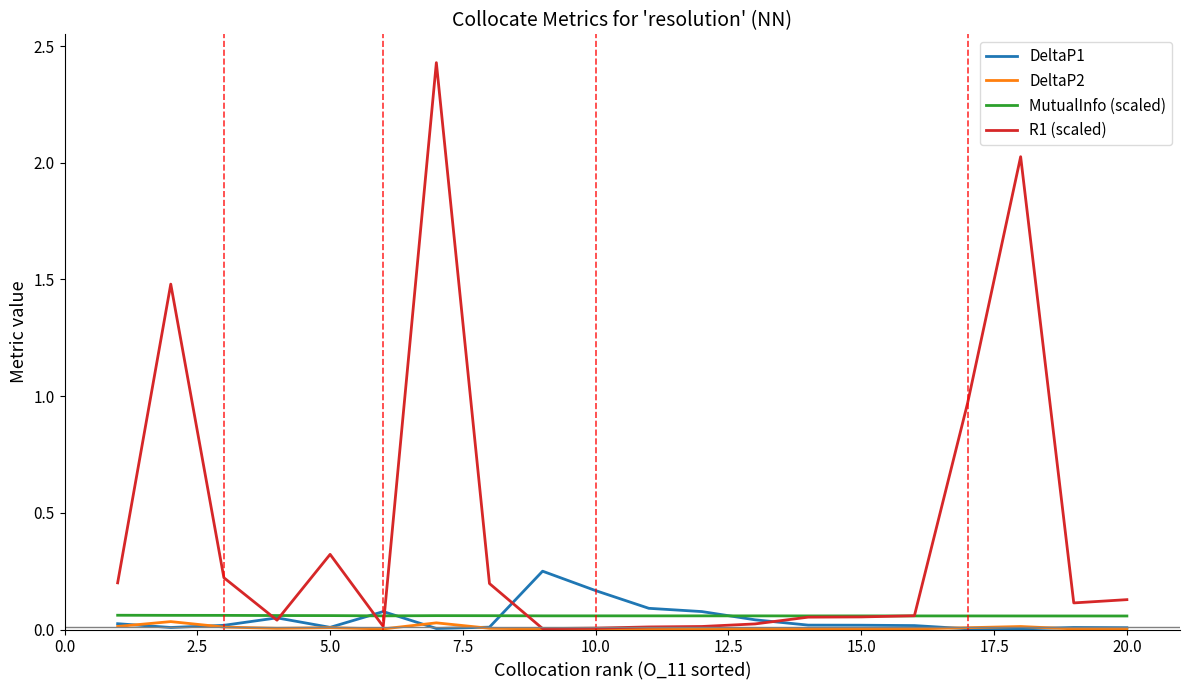

Which series has the widest spread of values?

R1 (scaled)